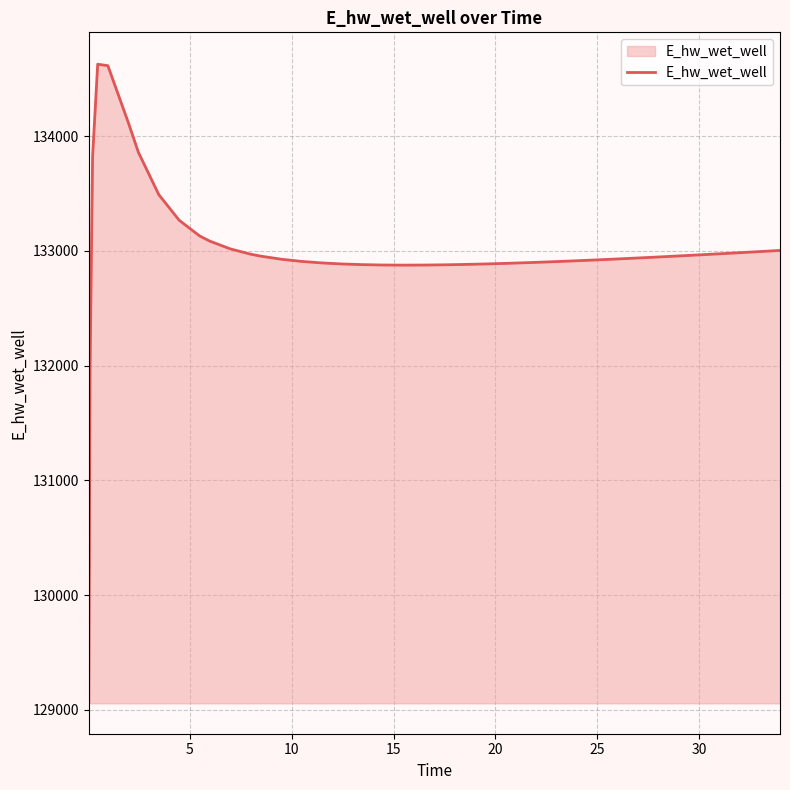

How many values are below 132943?

20